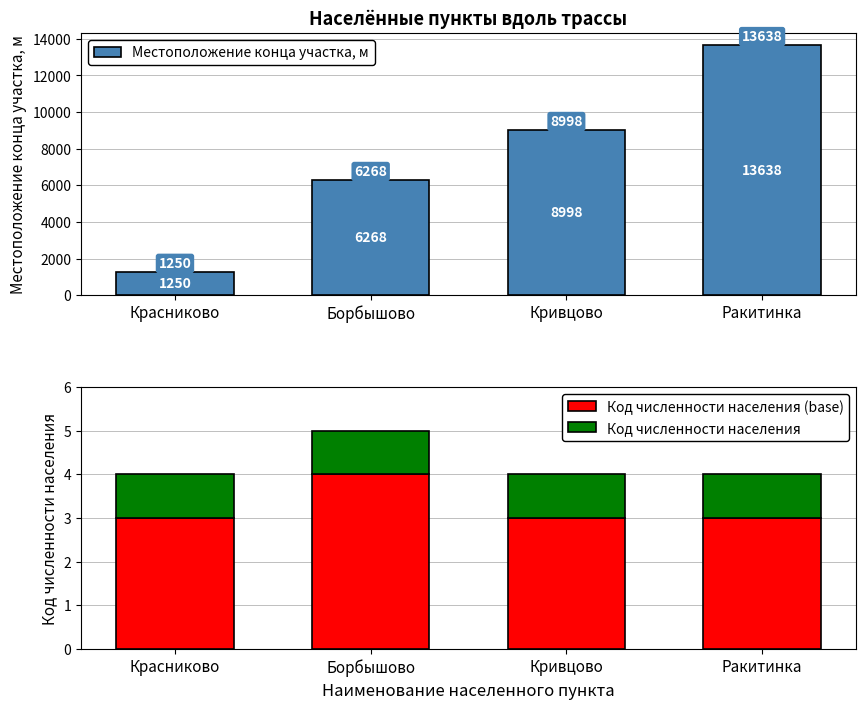

What is the greatest value displayed?

13638